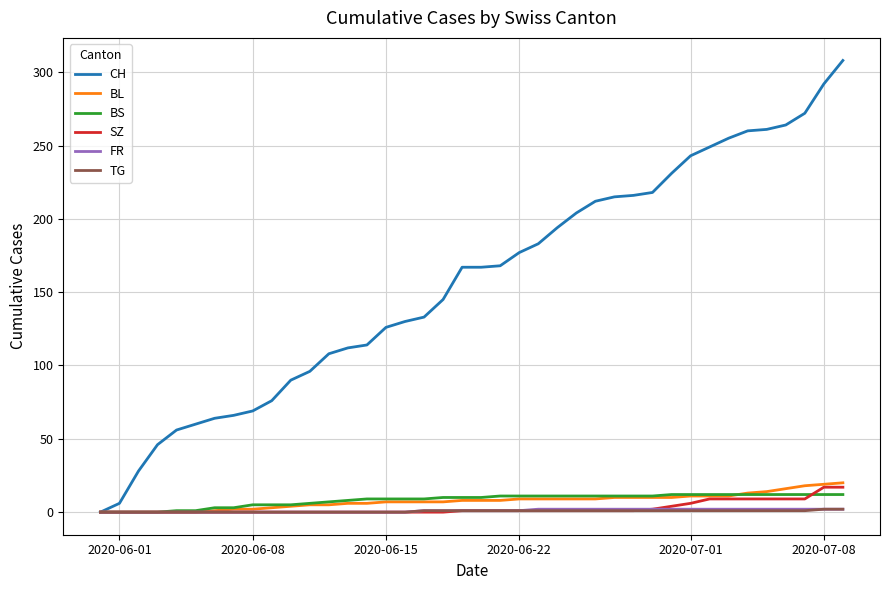

Which series has the largest total across all categories?

CH